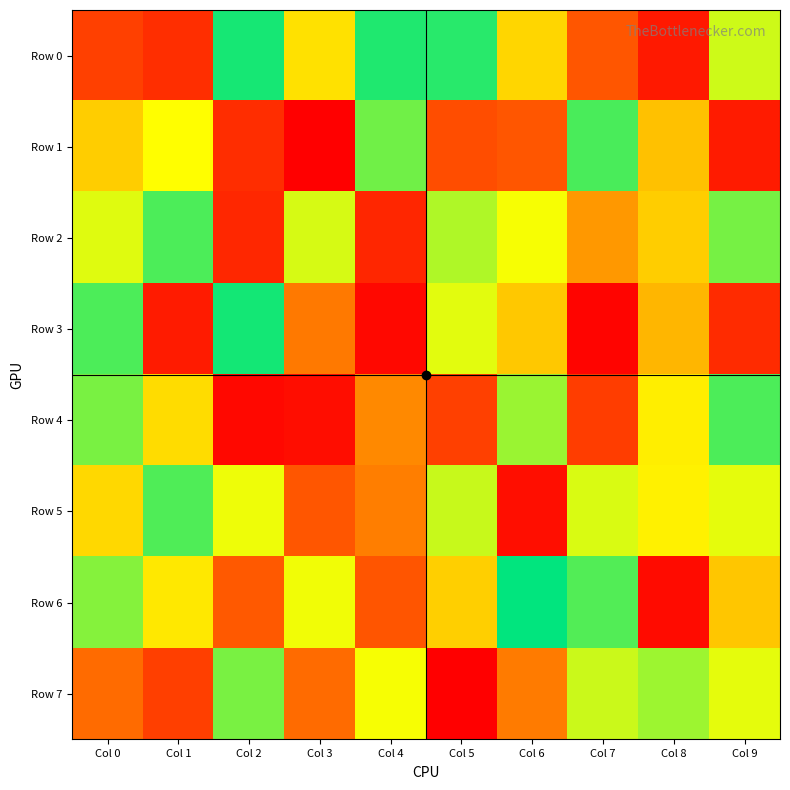

At how many categories does at least one series exceed 155261?

10